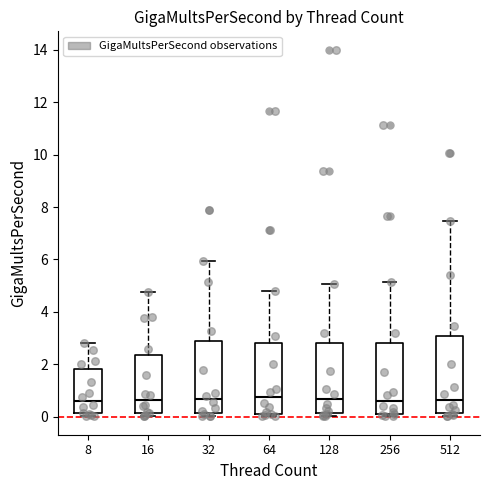

Reading left to right, transcribe this box plot: for each box, give where its median line is, the range the box spans, and where its two whiskers end, as read against the y-axis. The values are not printed on the chart, so give them approximately, as read against the axis.

8: median 0.6, box 0.2 to 1.8, whiskers 0.0 to 2.8
16: median 0.6, box 0.2 to 2.4, whiskers 0.0 to 4.8
32: median 0.6, box 0.2 to 2.8, whiskers 0.0 to 6.0
64: median 0.8, box 0.2 to 2.8, whiskers 0.0 to 4.8
128: median 0.6, box 0.2 to 2.8, whiskers 0.0 to 5.0
256: median 0.6, box 0.2 to 2.8, whiskers 0.0 to 5.2
512: median 0.6, box 0.2 to 3.0, whiskers 0.0 to 7.4